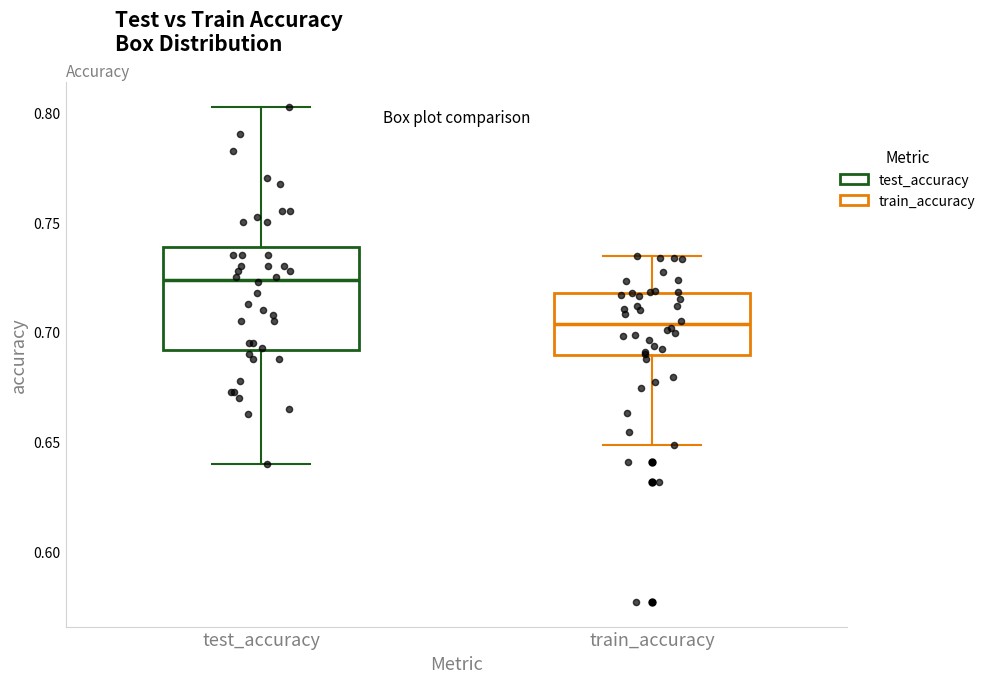

Where is the lower edge of the box for test_accuracy on the y-axis? The values are not printed on the chart, so give them approximately, as read against the axis.

0.690